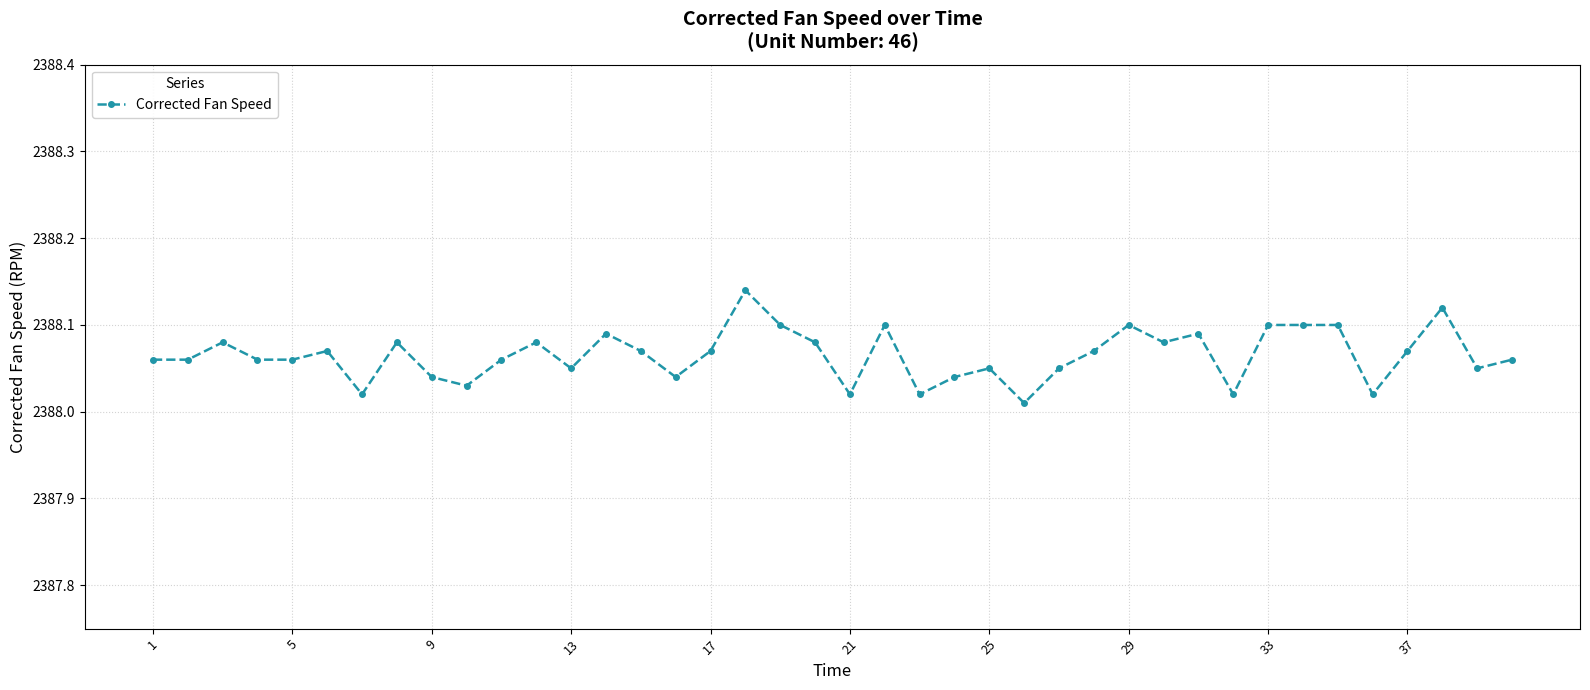

True or false: the data has more than 2 interior local peaks.

True